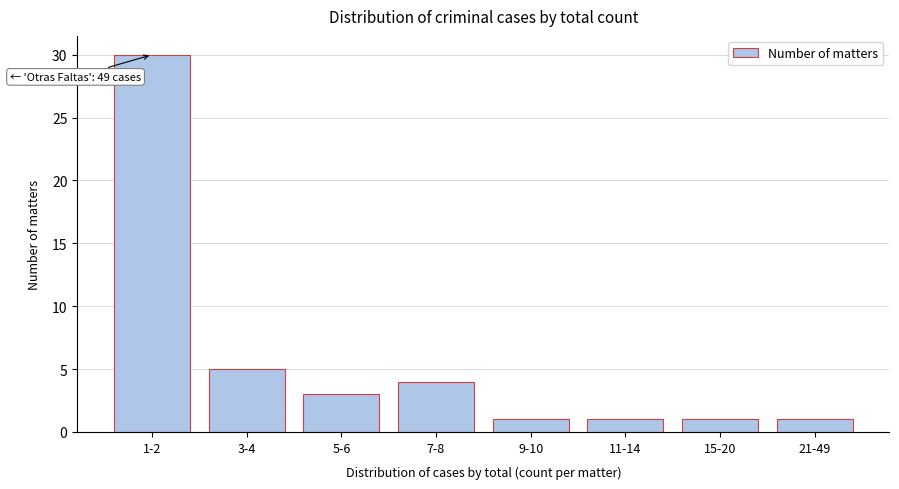

Reading left to right, transcribe all the data shown in this chart.

1-2=30	3-4=5	5-6=3	7-8=4	9-10=1	11-14=1	15-20=1	21-49=1